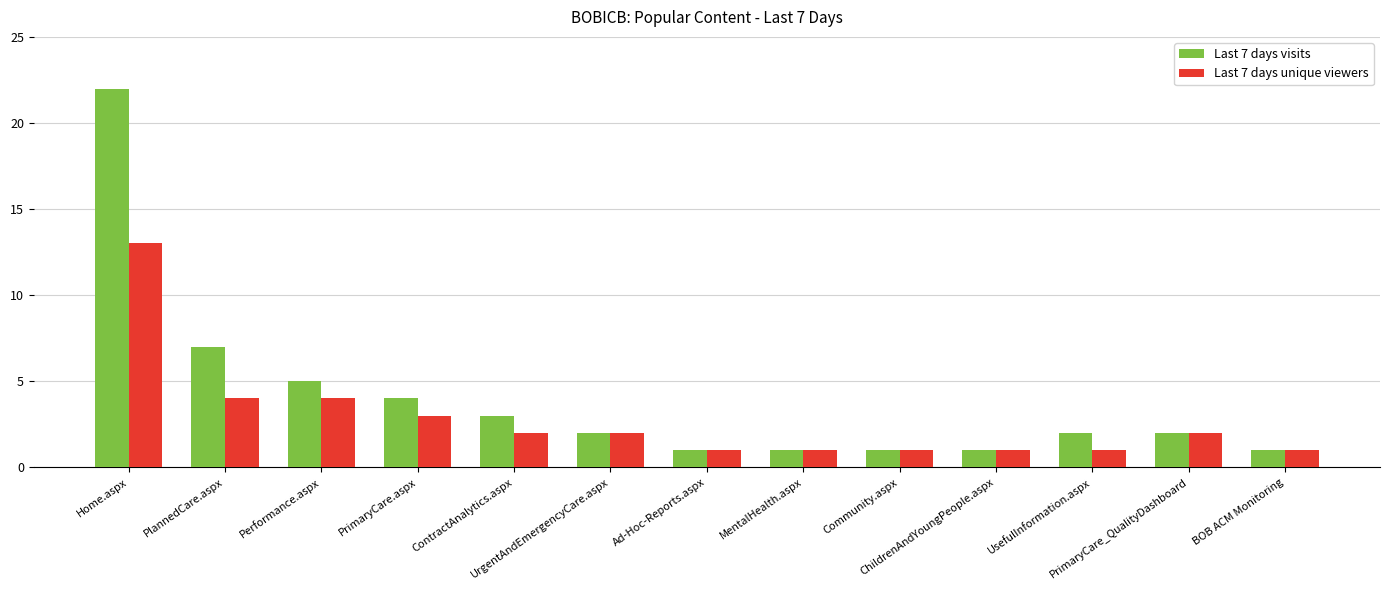

List the series in order of their overall mean, lowest first.

Last 7 days unique viewers, Last 7 days visits